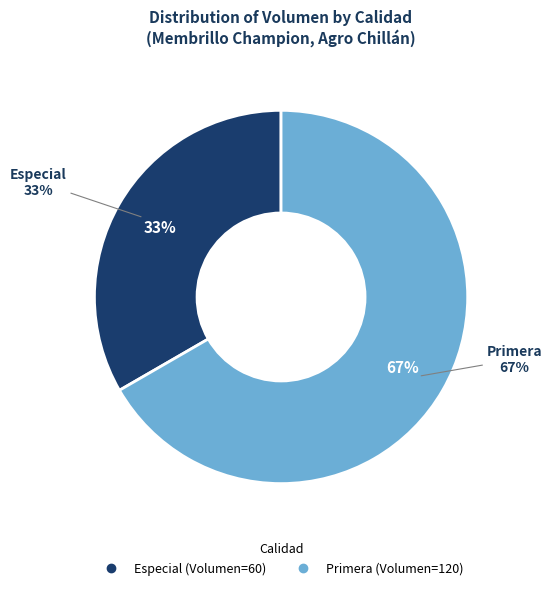

Which category accounts for the majority?

Primera